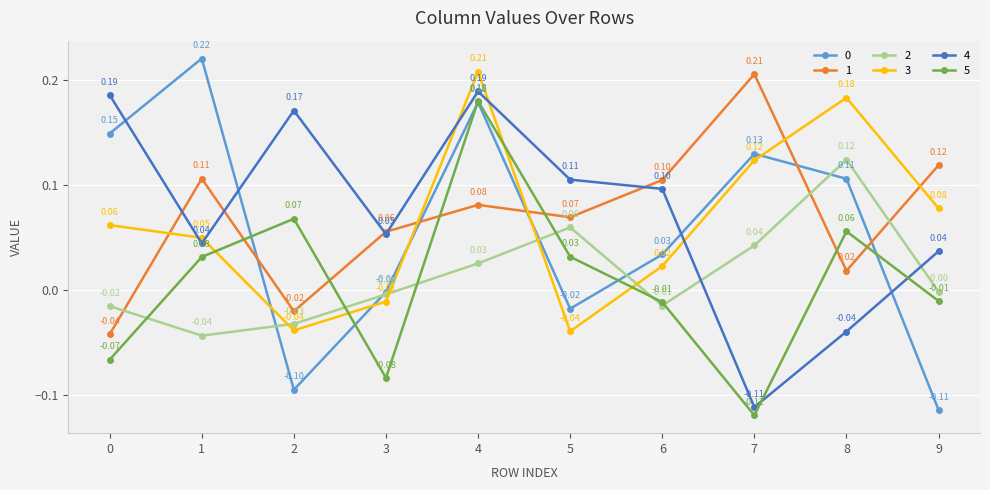

At how many categories does at least one series exceed 0?

10